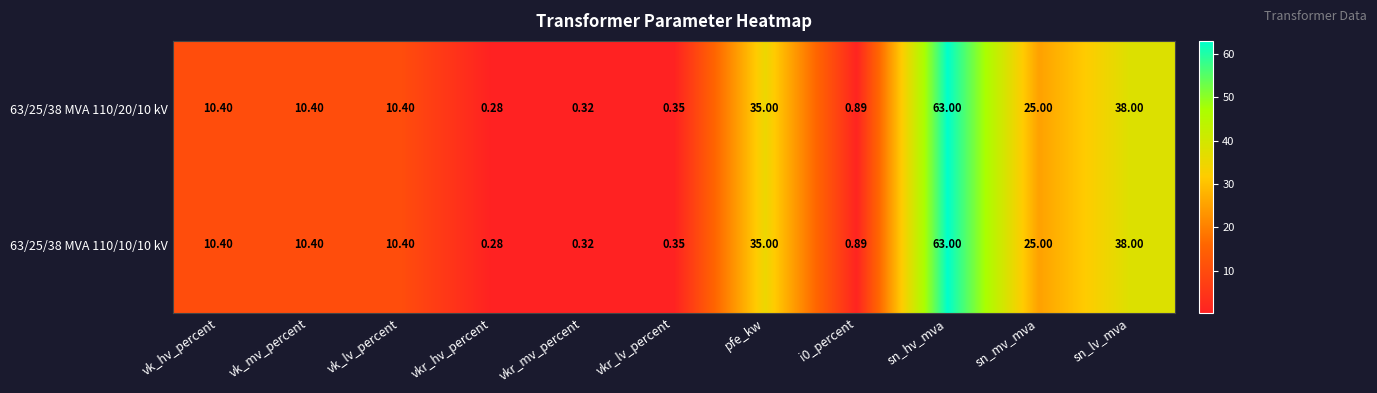

Which category has the lowest value across all series?

vkr_hv_percent